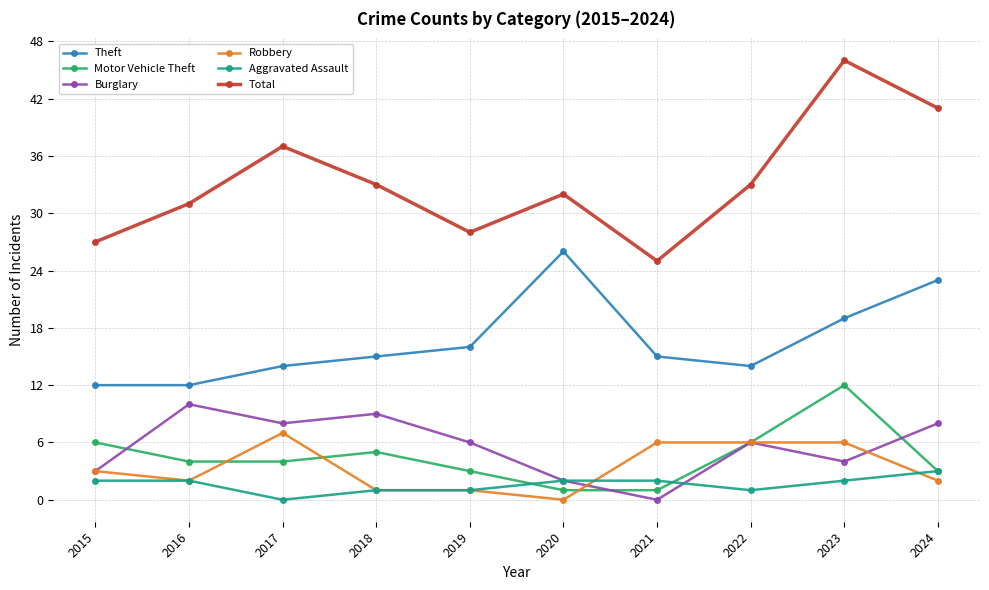

True or false: Total has more than 0 points higher than both neighbors.

True